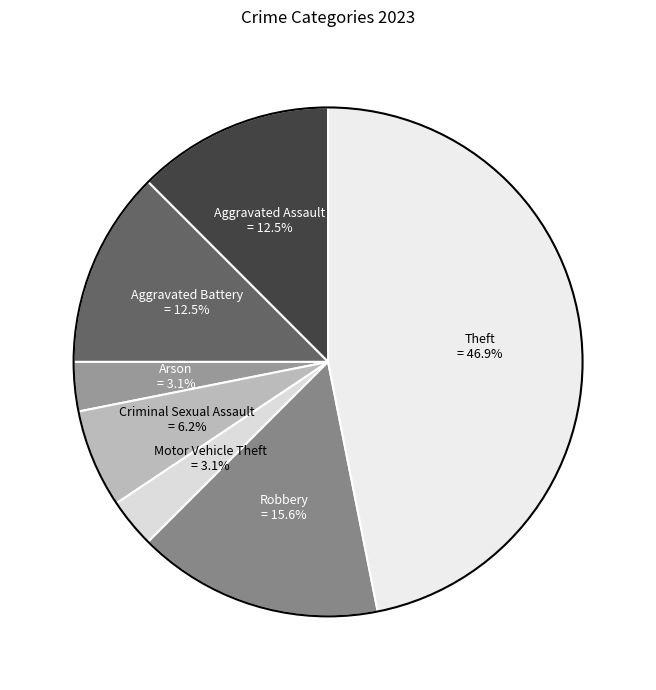

Which category has the biggest portion of the pie?

Theft